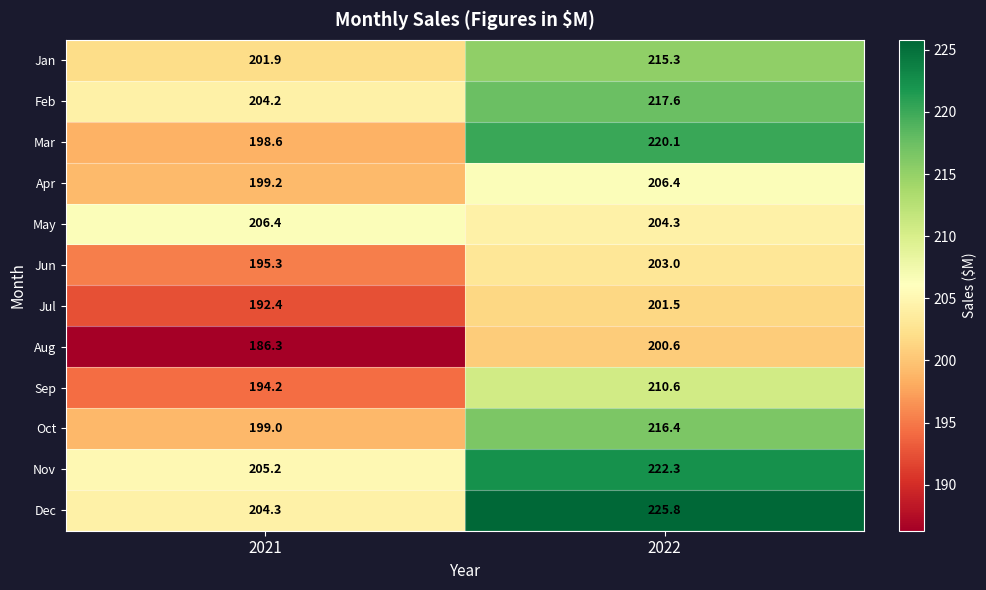

Reading left to right, transcribe all the data shown in this chart.

Jan: 201.9	215.3
Feb: 204.2	217.6
Mar: 198.6	220.1
Apr: 199.2	206.4
May: 206.4	204.3
Jun: 195.3	203.0
Jul: 192.4	201.5
Aug: 186.3	200.6
Sep: 194.2	210.6
Oct: 199.0	216.4
Nov: 205.2	222.3
Dec: 204.3	225.8